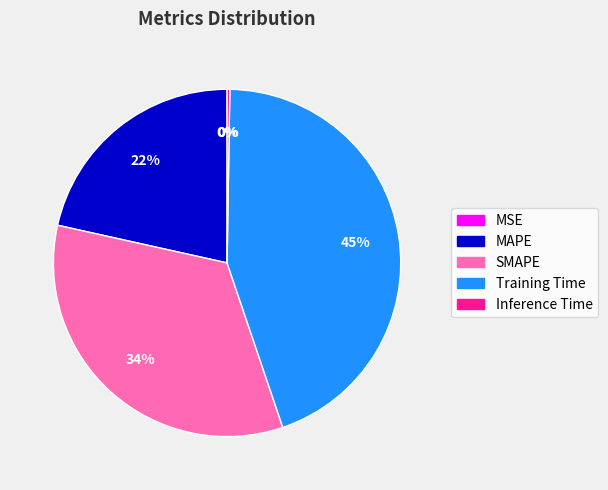

The Training Time slice represents 45% of the pie. True or false?

True